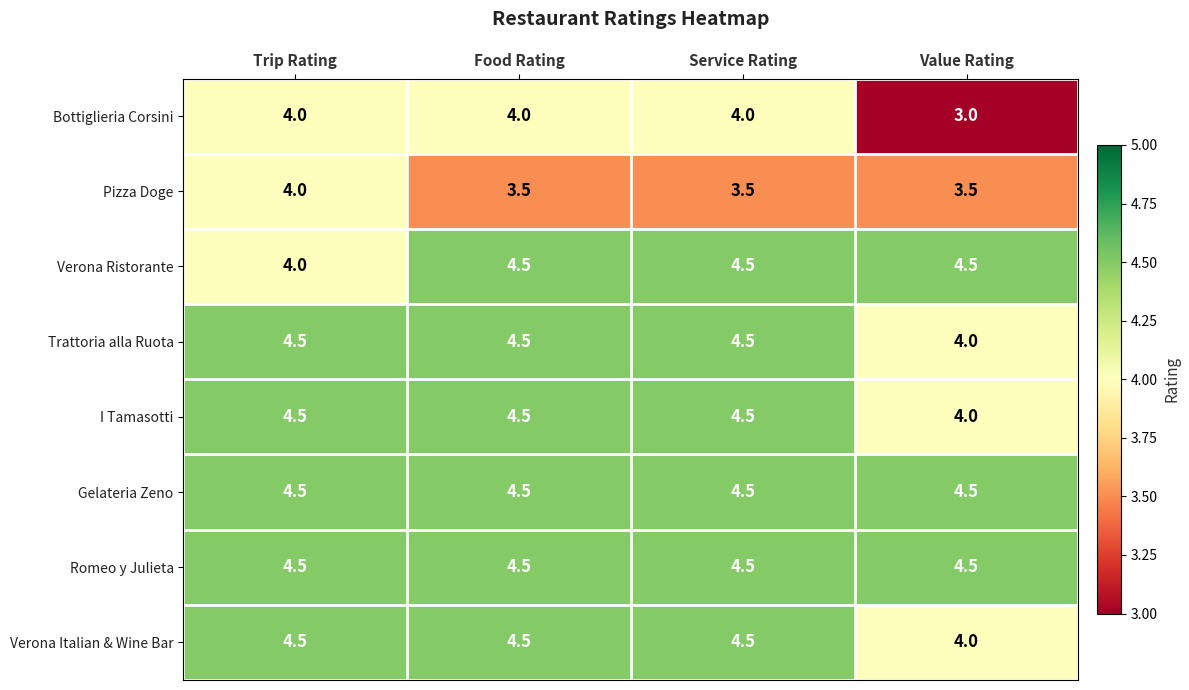

What is the spread (max minus min) of values at Trip Rating?

0.5